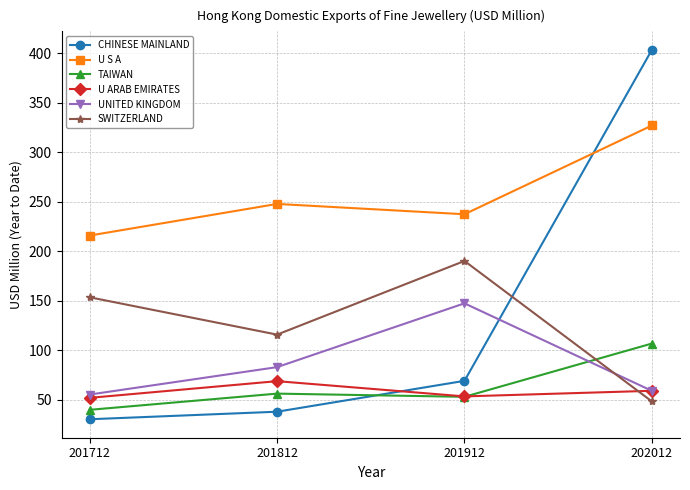

Is the value of UNITED KINGDOM at 201912 greater than the value of U ARAB EMIRATES at 202012?

Yes